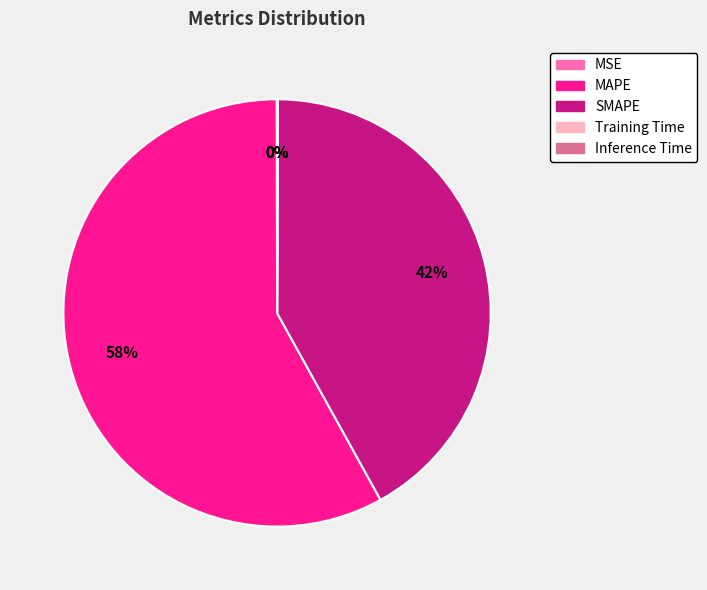

The SMAPE slice represents 56% of the pie. True or false?

False